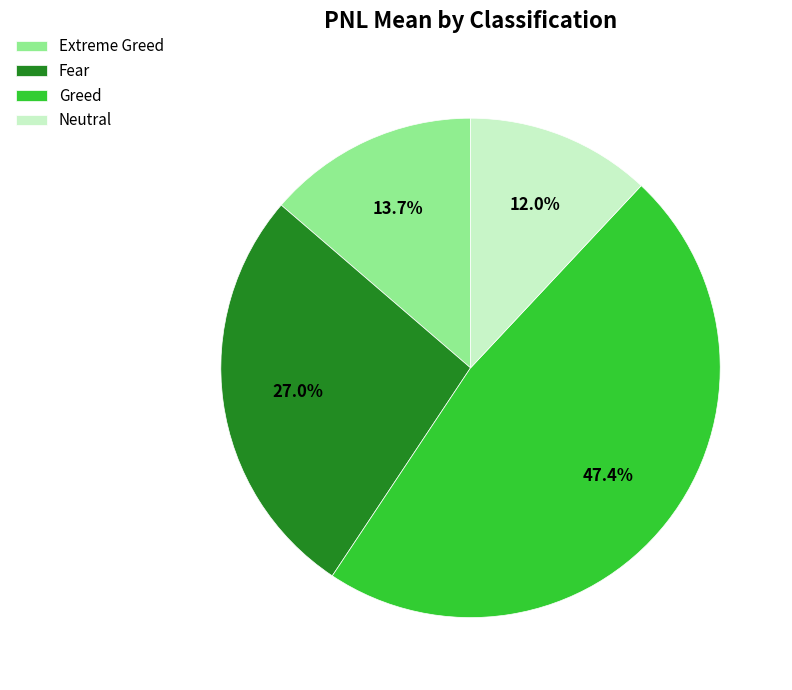

Is Extreme Greed the majority of the pie?

No